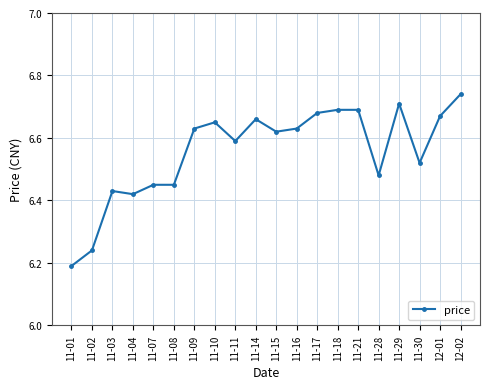

Between 11-07 and 11-16, which is larger?

11-16